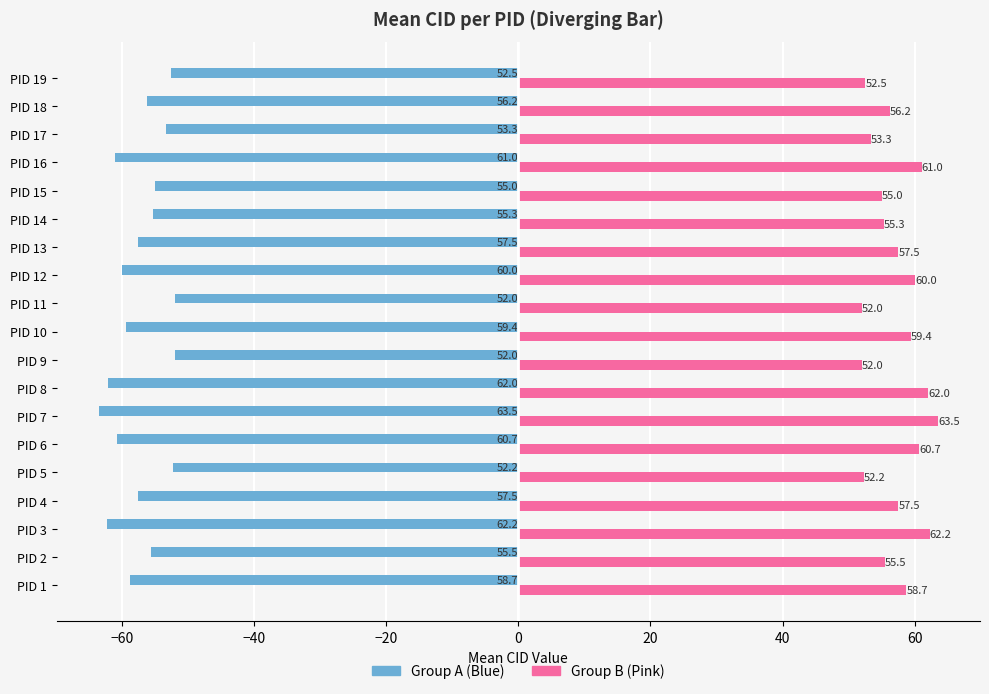

Which series has the largest total across all categories?

Group B (Pink)